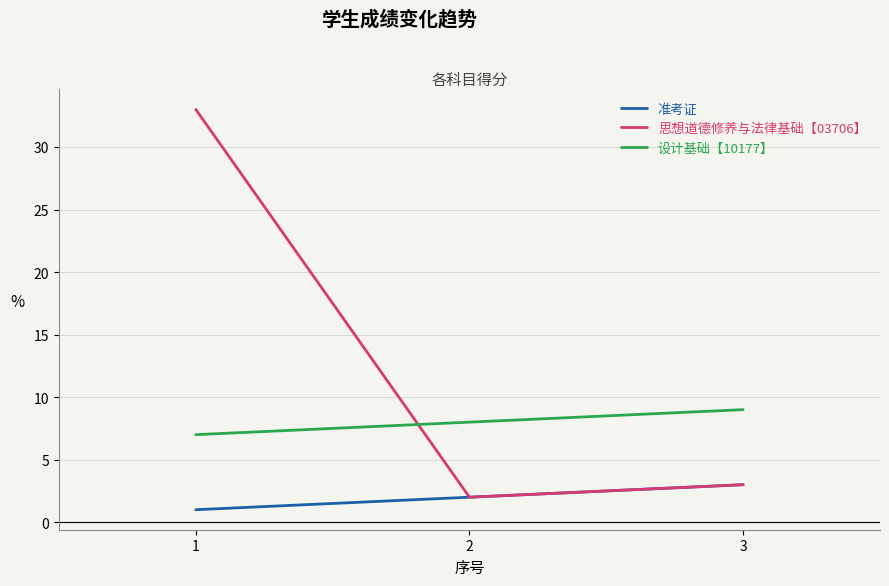

At which label is 设计基础【10177】 closest to 8?

2